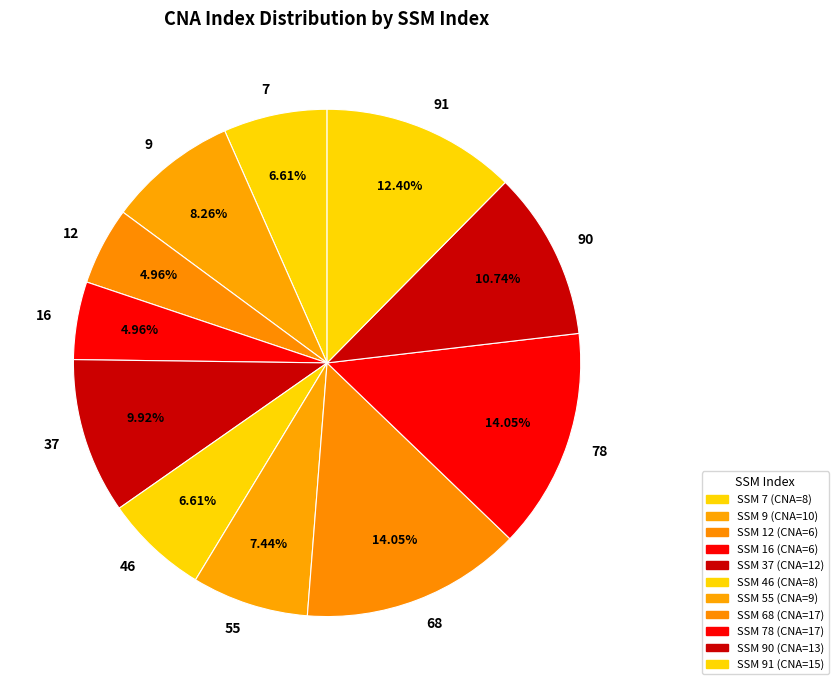

How many slices are in this pie chart?

11